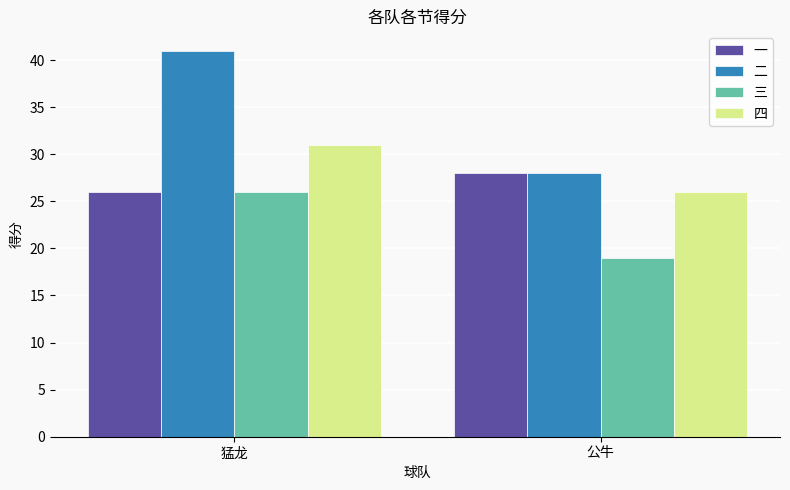

What is the minimum value for 二?

28